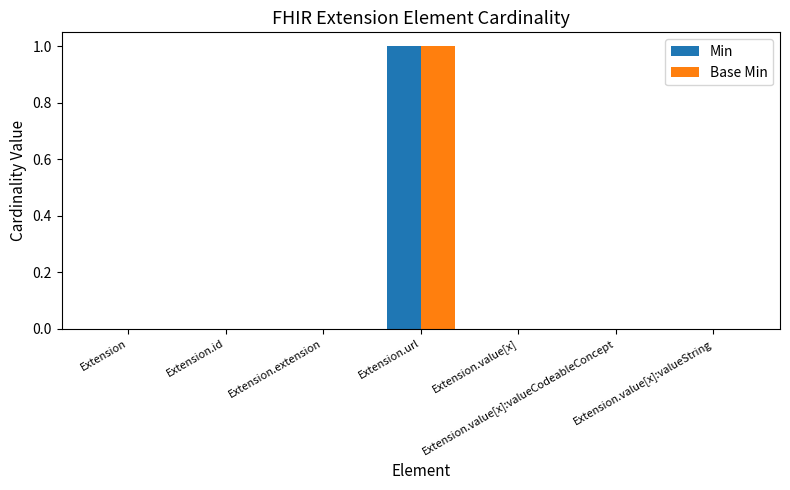

How many Base Min values are between 0 and 1?

7